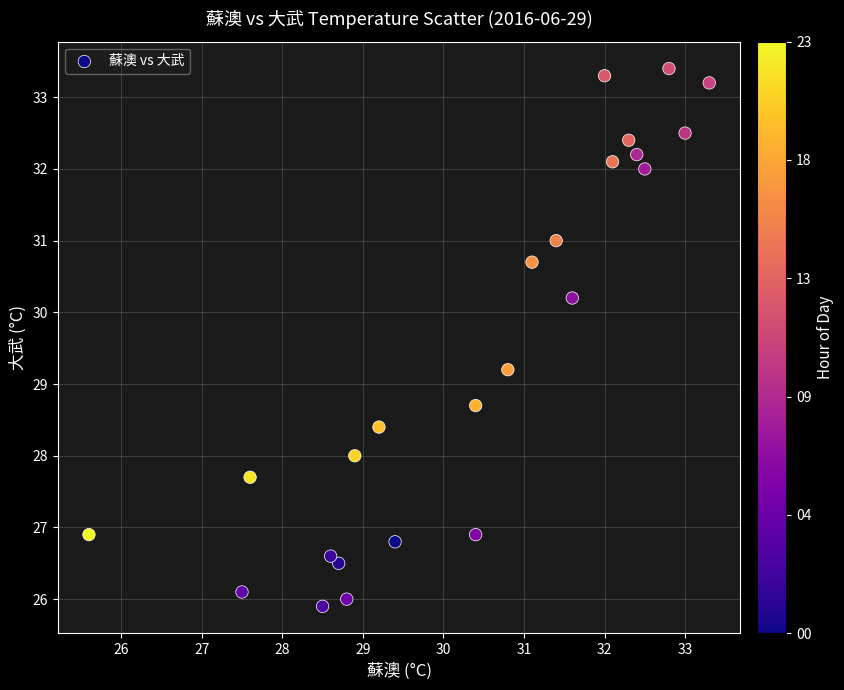

What Y value in the scatter plot is closest to 29?

29.2